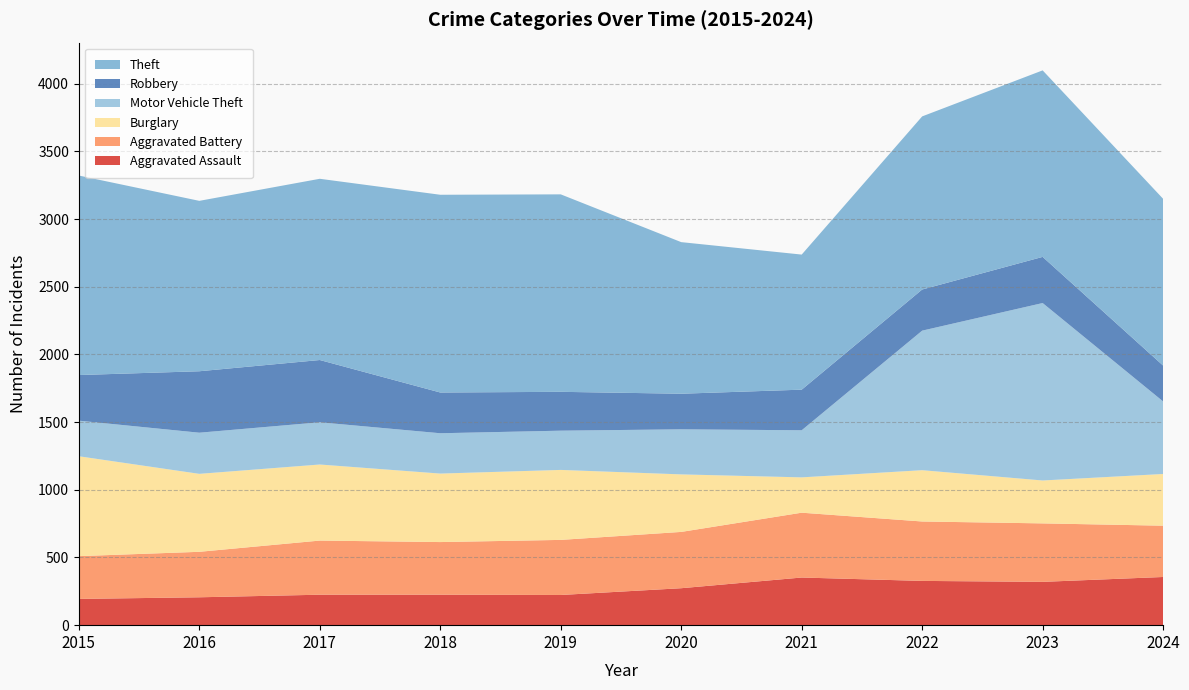

Reading left to right, what are all the values shown in this chart?

Aggravated Assault: 194	206	225	225	223	273	352	327	320	356
Aggravated Battery: 316	336	400	389	407	416	479	439	432	379
Burglary: 738	576	562	506	517	425	261	379	317	382
Motor Vehicle Theft: 263	304	312	298	290	333	348	1031	1311	536
Robbery: 337	454	460	301	287	263	300	304	341	265
Theft: 1474	1259	1339	1461	1459	1120	998	1279	1378	1232